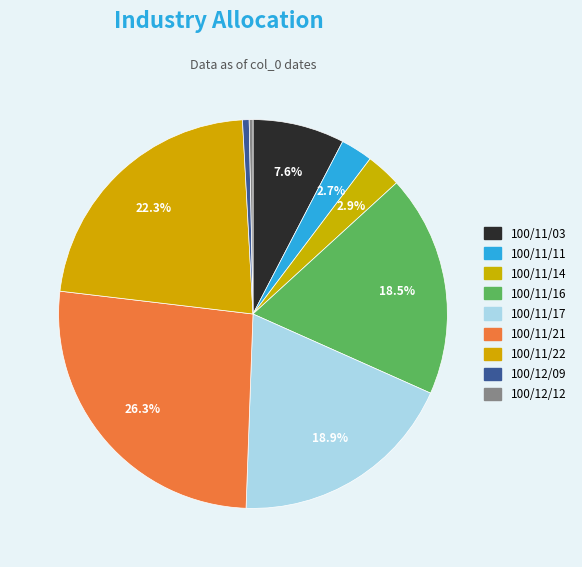

Combined, do 100/11/16 and 100/11/11 account for over 50%?

No